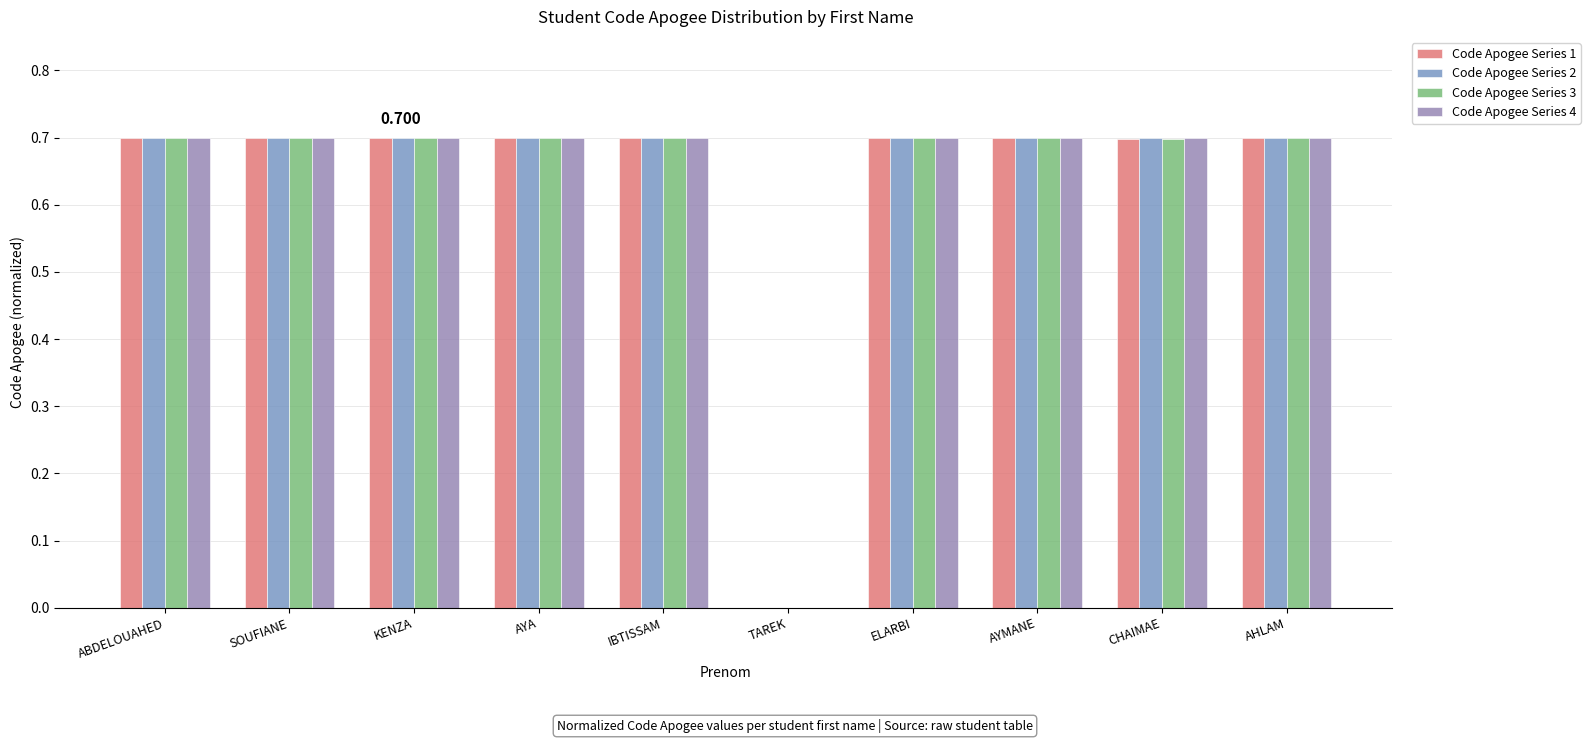

How many groups of bars are there?

10